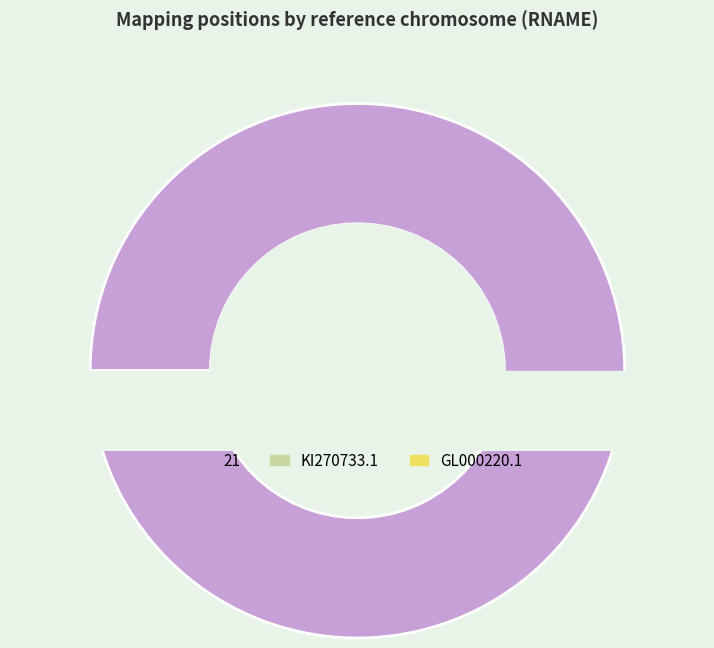

Is there any slice that represents more than half of the pie?

No